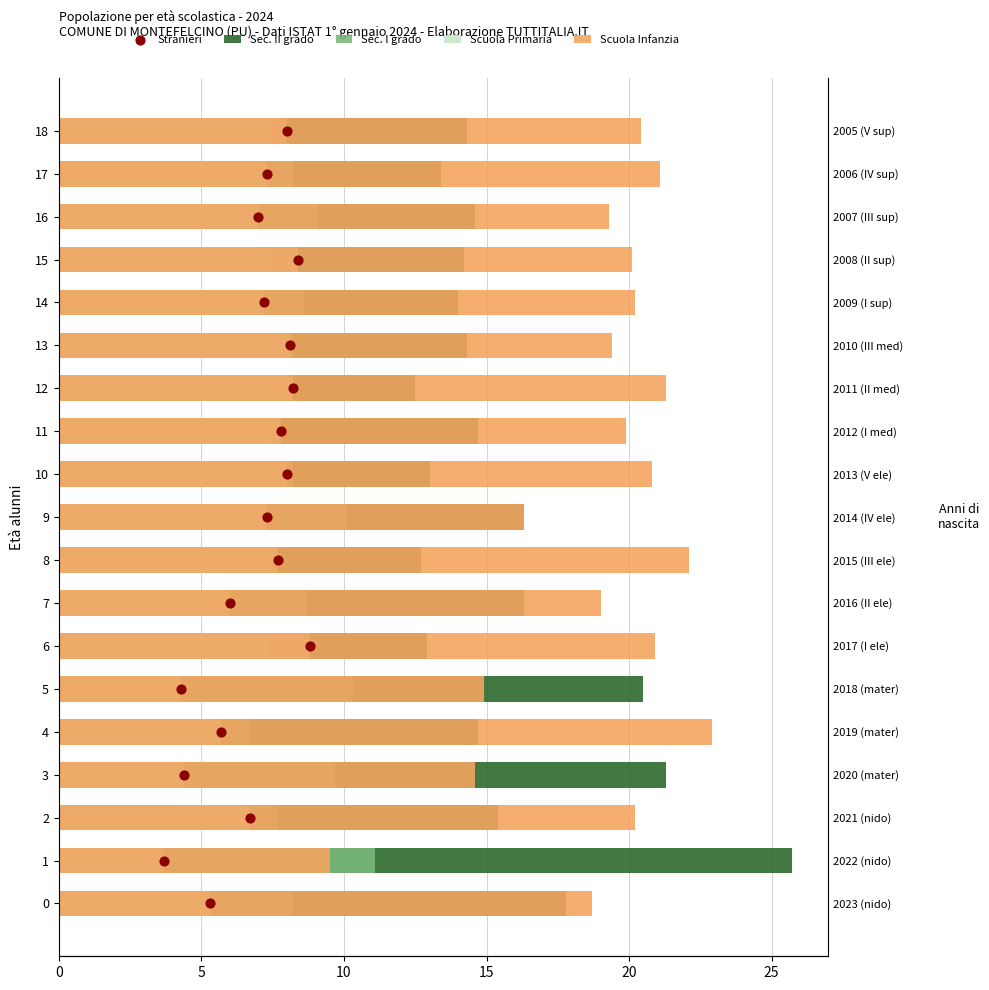

What is the total value across all series at 15?

53.0